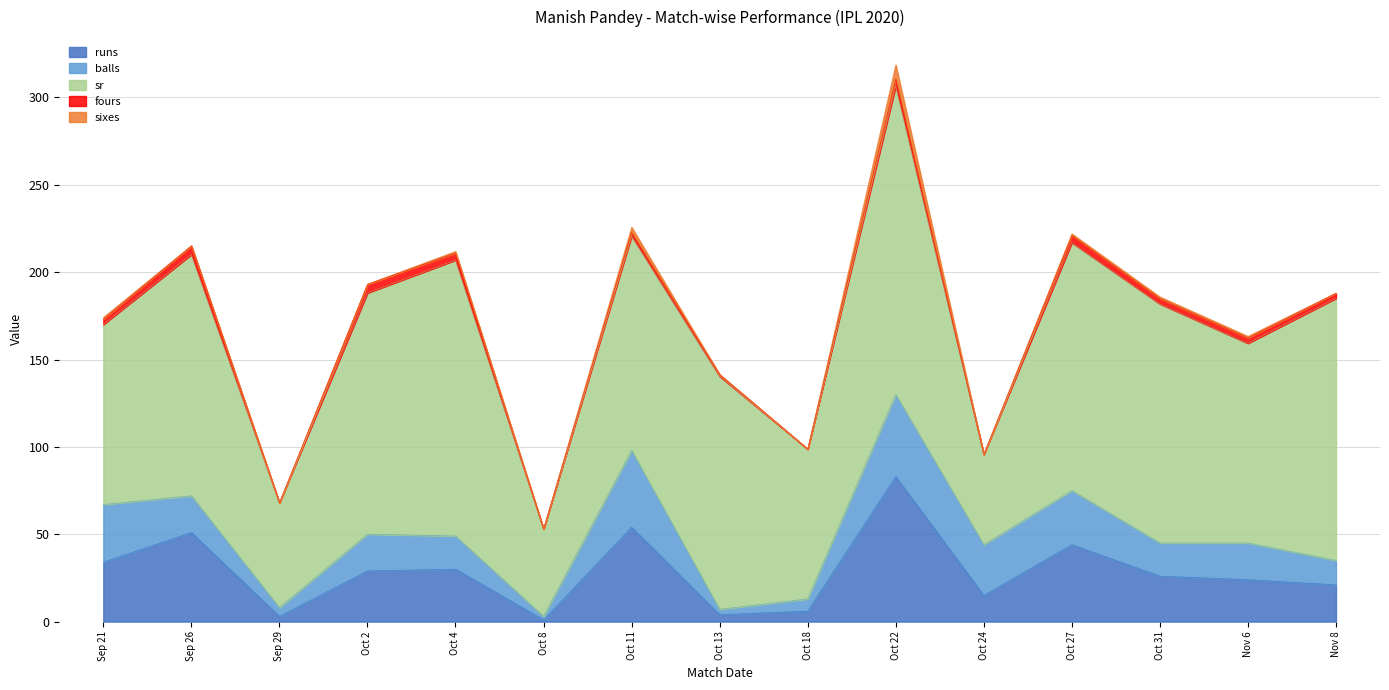

Is it true that sixes equals 1.0 at Nov 6?

True